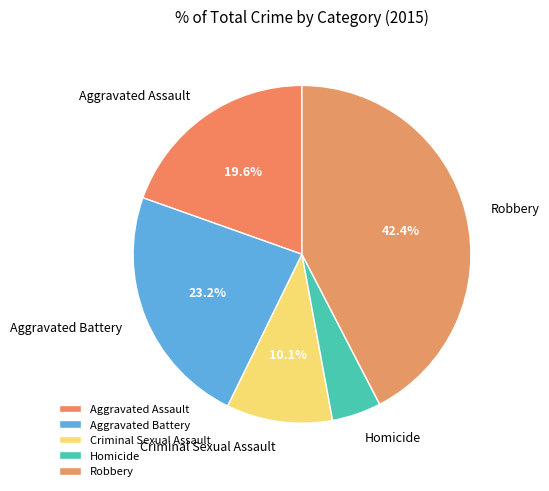

What percentage is the Aggravated Battery slice, to the nearest percent?

23%